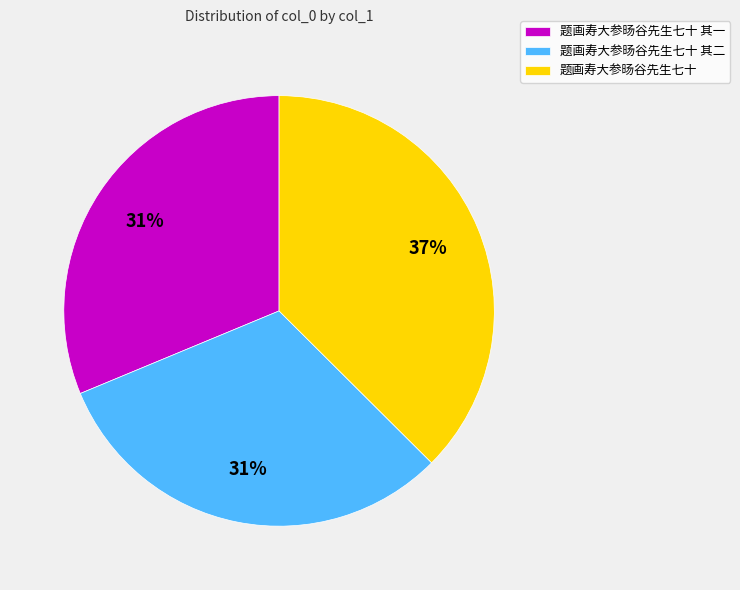

Is there a majority slice in this chart?

No